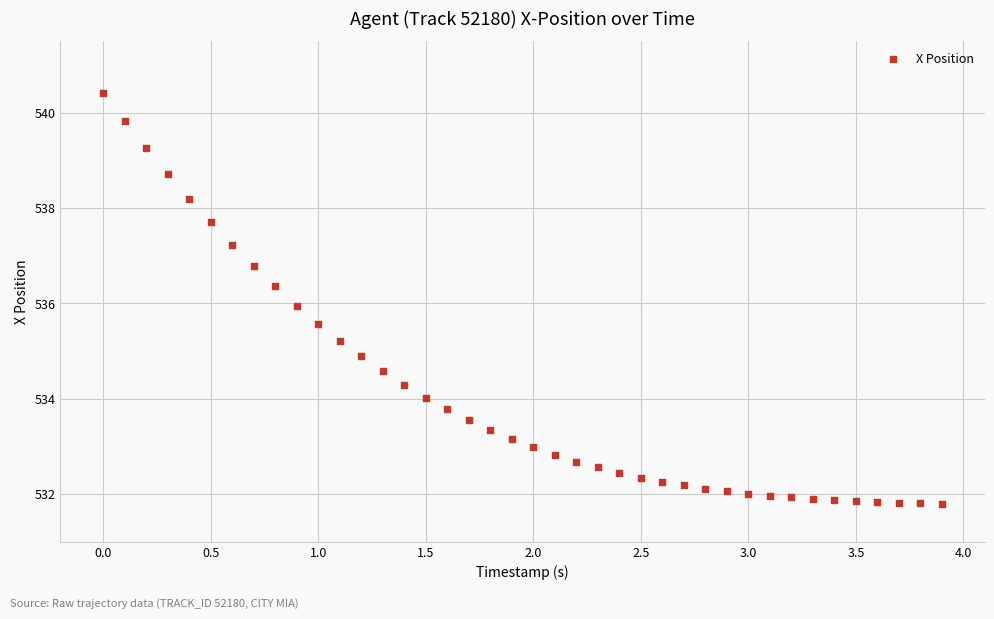

What is the range of Y values (max minus min)?

8.6